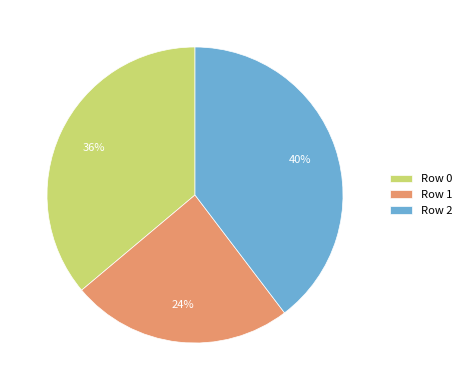

To the nearest percent, what is the combined percentage of Row 2 and Row 0?

76%